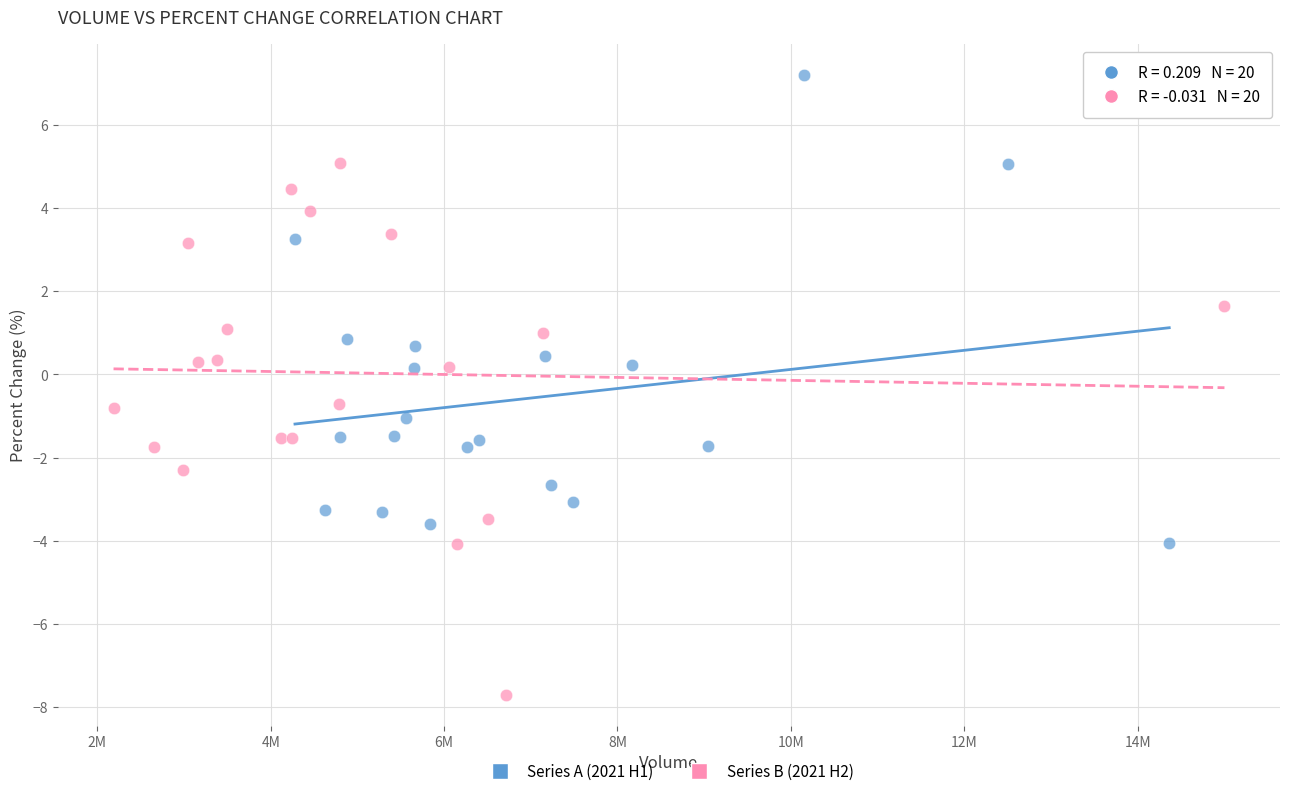

Which series contains the lowest Y value?

Series B (2021 H2)